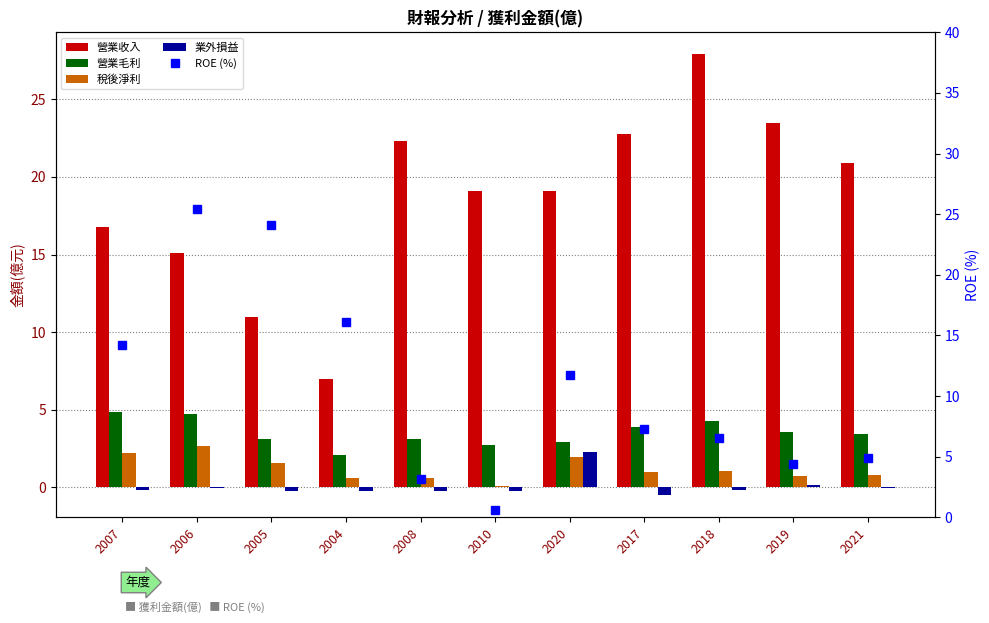

Which series has the largest total across all categories?

營業收入